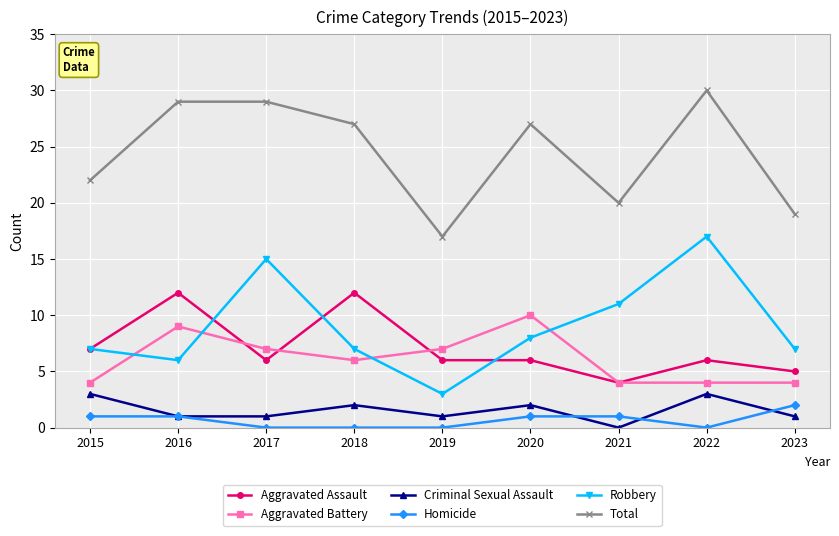

What is the greatest value displayed?

30